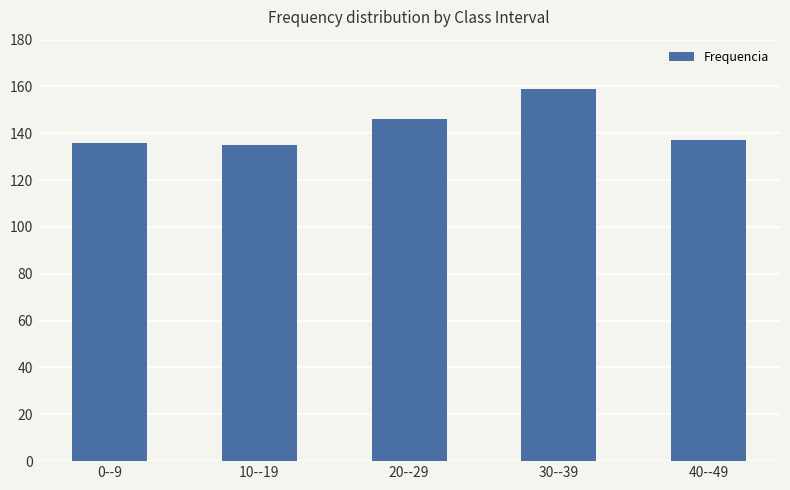

Which label corresponds to the largest value in the chart?

30--39